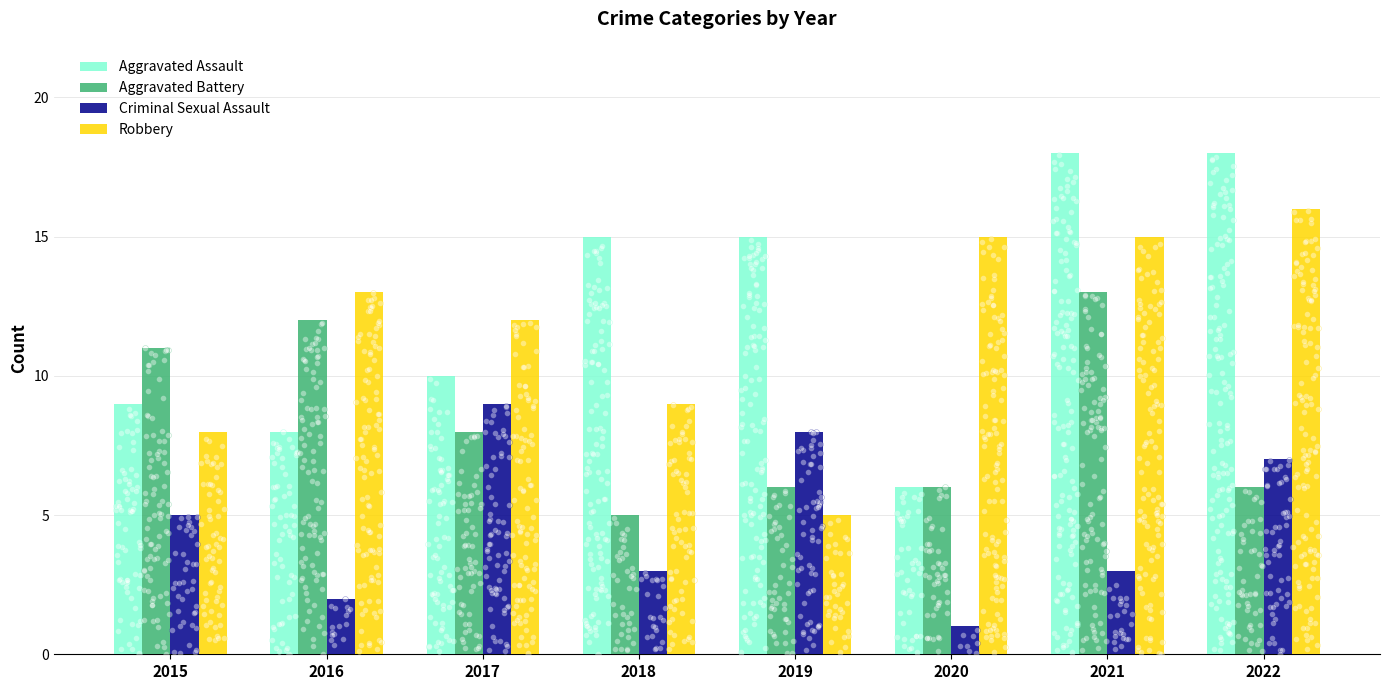

Which series has the largest total across all categories?

Aggravated Assault